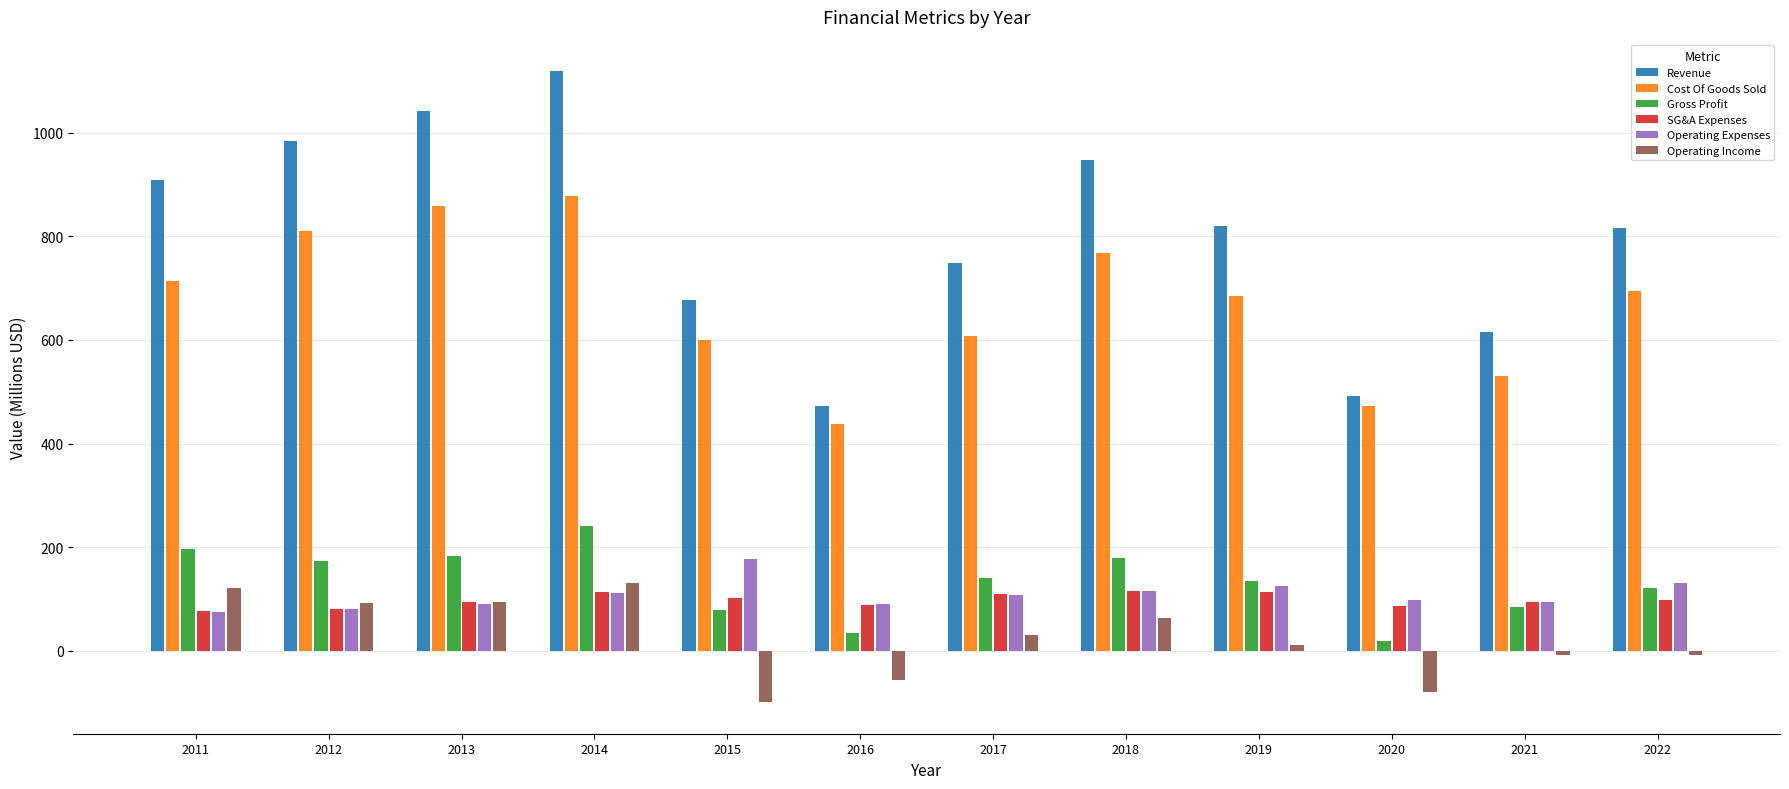

Is it true that Revenue equals 1082.6 at 2019?

False